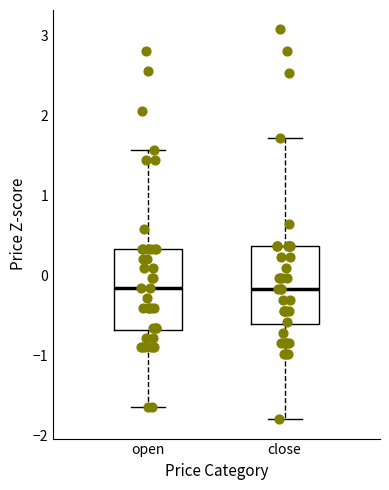

Where does the median line of the box for open sit on the y-axis? The values are not printed on the chart, so give them approximately, as read against the axis.

-0.2